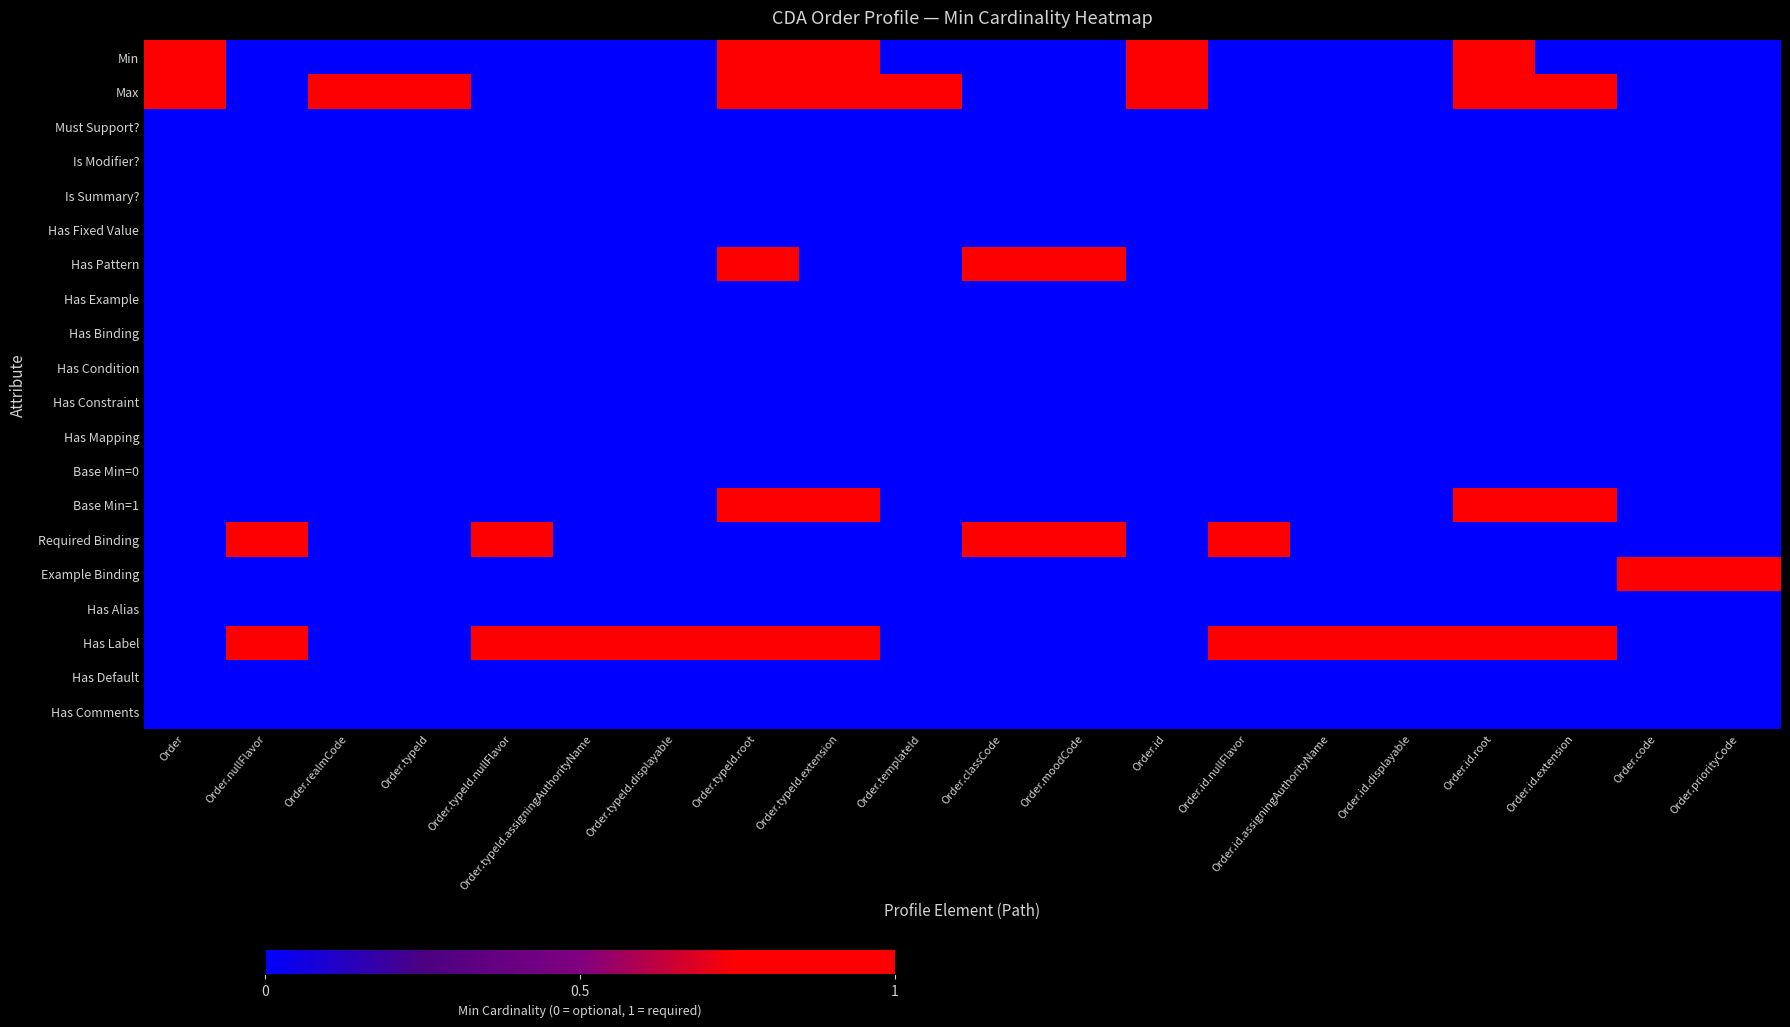

At which category does the chart reach its peak across all series?

Order